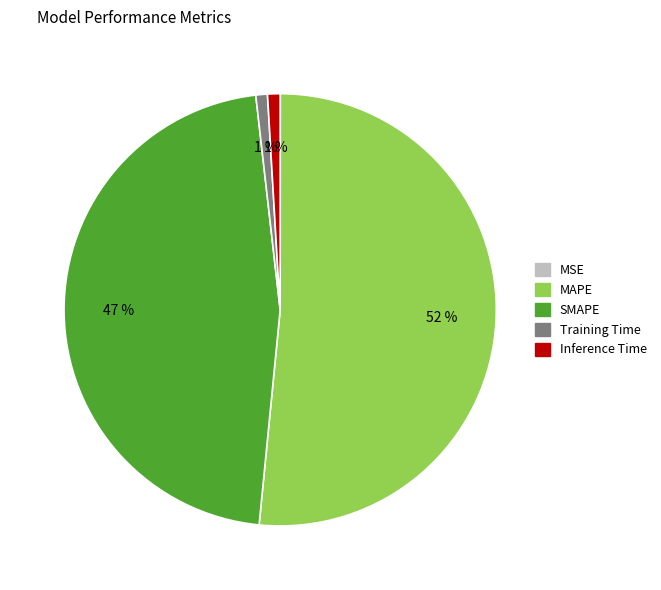

What percentage is the Inference Time slice, to the nearest percent?

1%